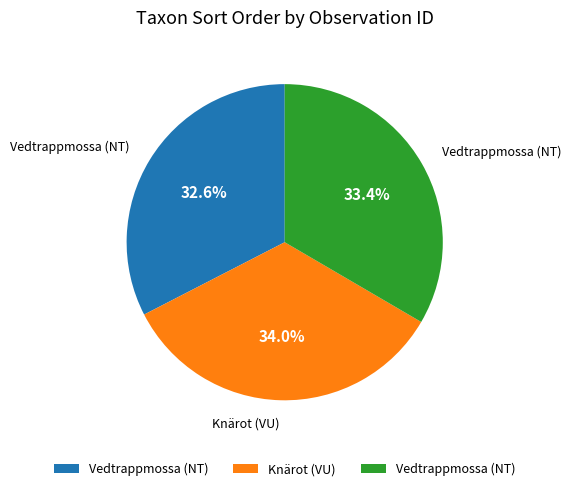

Is there a majority slice in this chart?

No